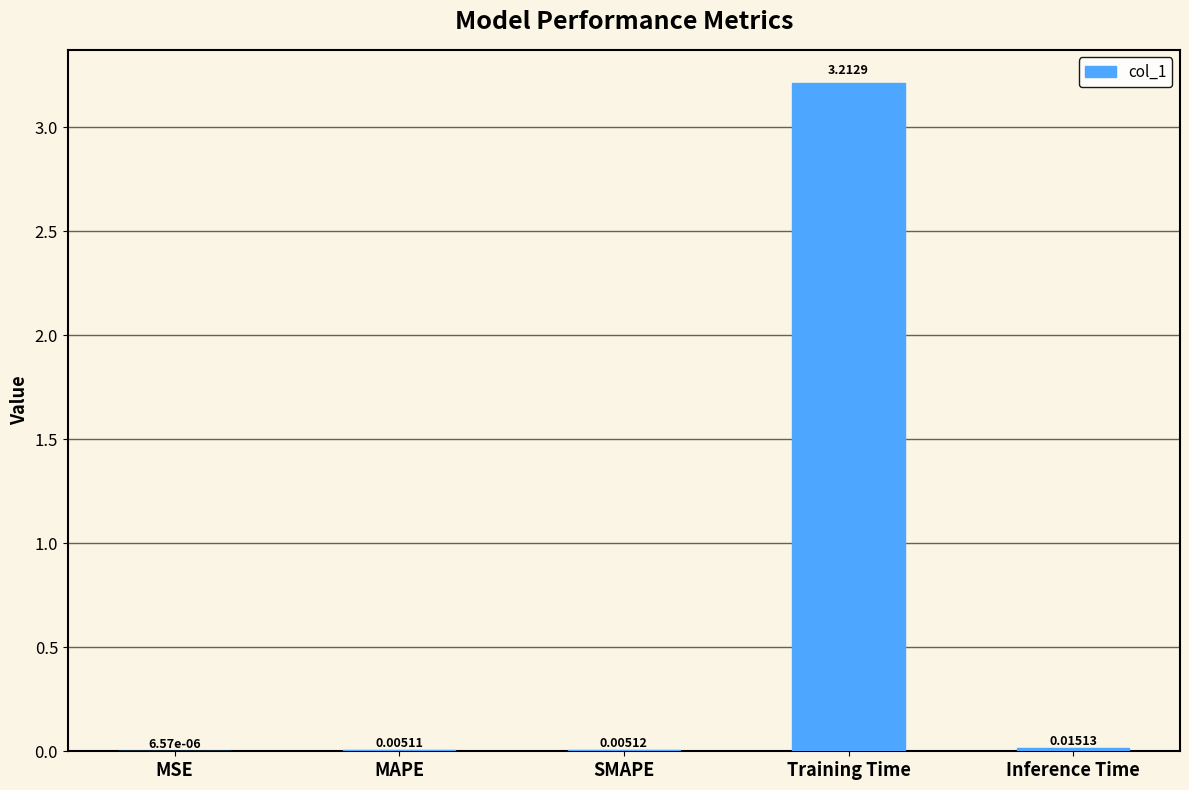

Where is the data nearest to the value 1?

Inference Time